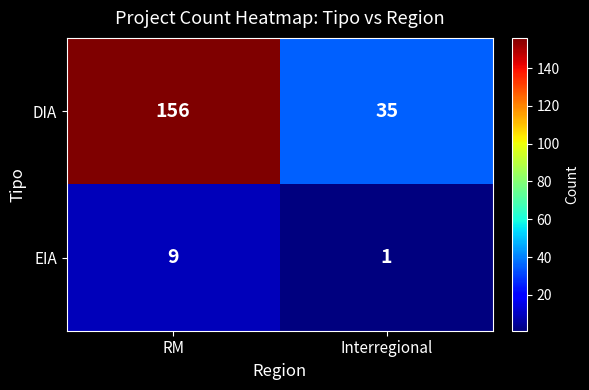

At which category does the chart reach its minimum across all series?

Interregional